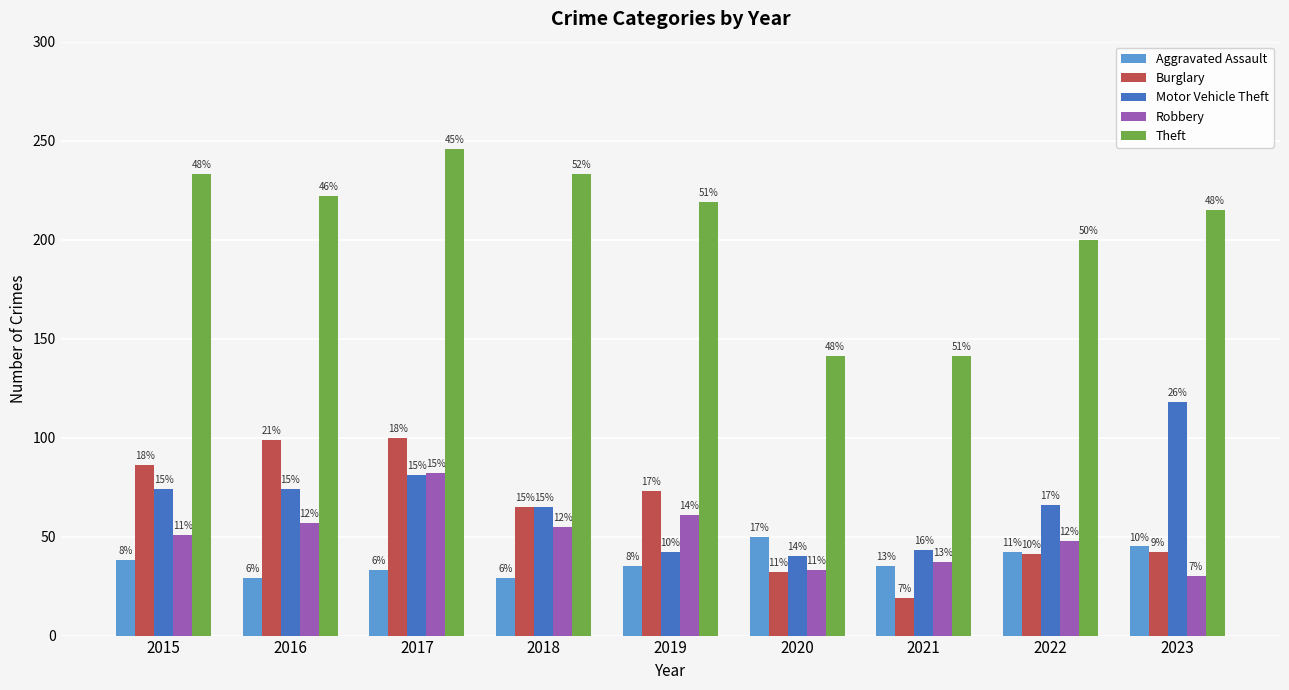

Reading right to left, list all the values displayed in this chart.

Aggravated Assault: 2023=45	2022=42	2021=35	2020=50	2019=35	2018=29	2017=33	2016=29	2015=38
Burglary: 2023=42	2022=41	2021=19	2020=32	2019=73	2018=65	2017=100	2016=99	2015=86
Motor Vehicle Theft: 2023=118	2022=66	2021=43	2020=40	2019=42	2018=65	2017=81	2016=74	2015=74
Robbery: 2023=30	2022=48	2021=37	2020=33	2019=61	2018=55	2017=82	2016=57	2015=51
Theft: 2023=215	2022=200	2021=141	2020=141	2019=219	2018=233	2017=246	2016=222	2015=233